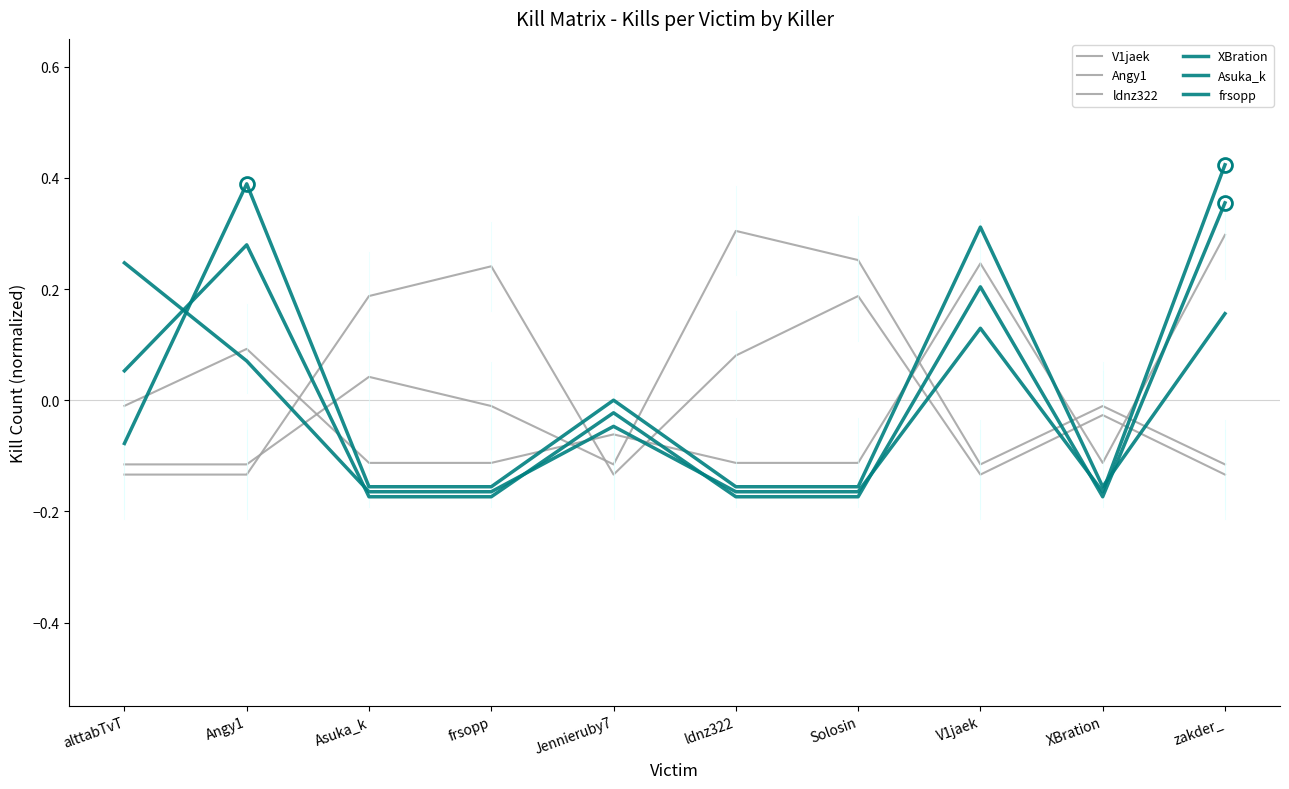

How many lines are shown in the chart?

6